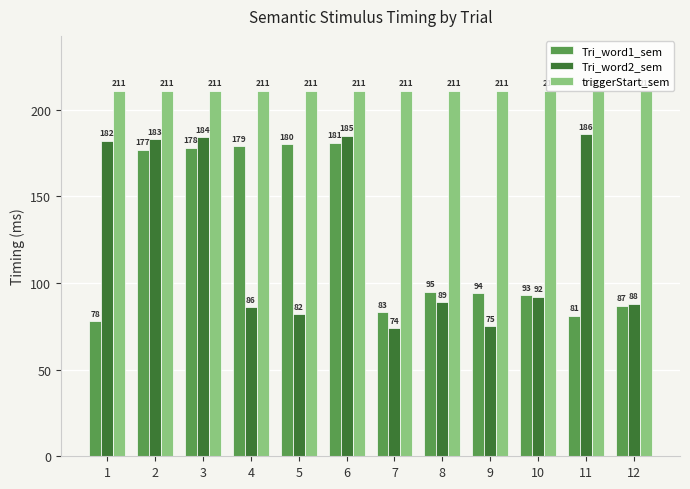

What is the smallest value displayed?

74